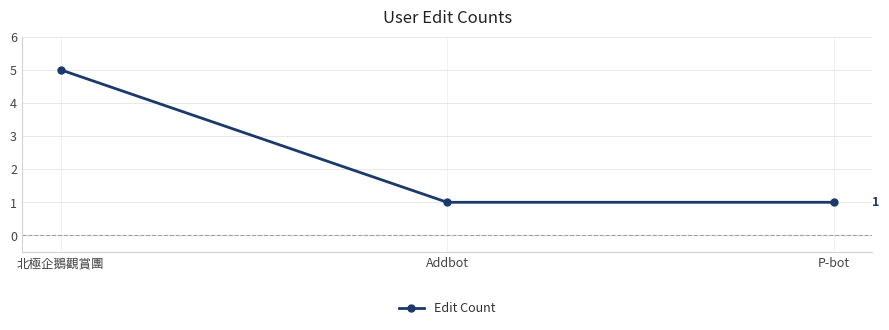

Reading right to left, list all the values displayed in this chart.

P-bot=1	Addbot=1	北極企鵝觀賞團=5